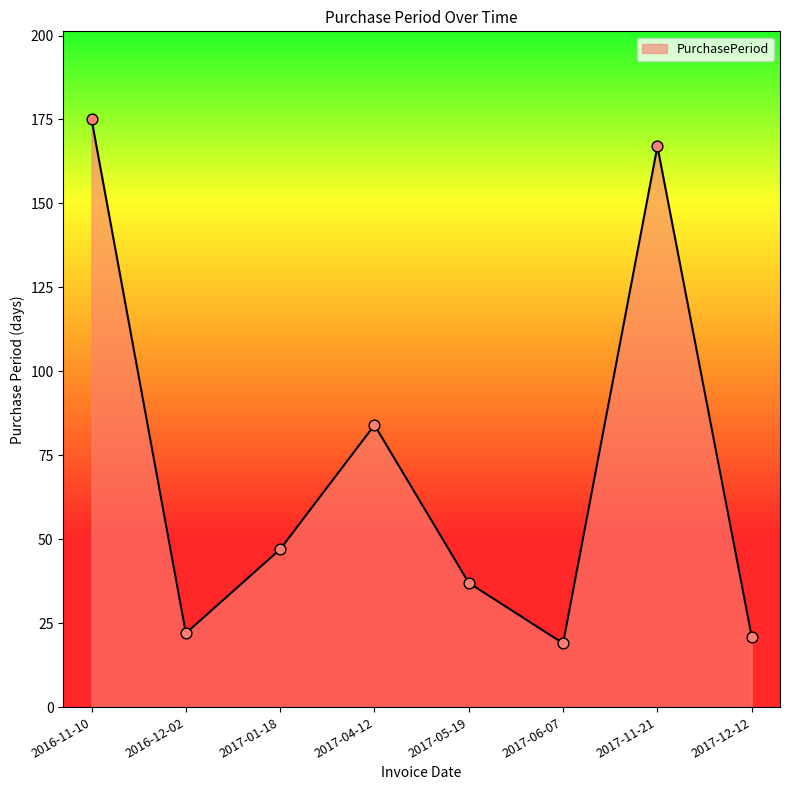

Approximately how many times larger is the value at 2017-12-12 compared to 2016-12-02?

1.0